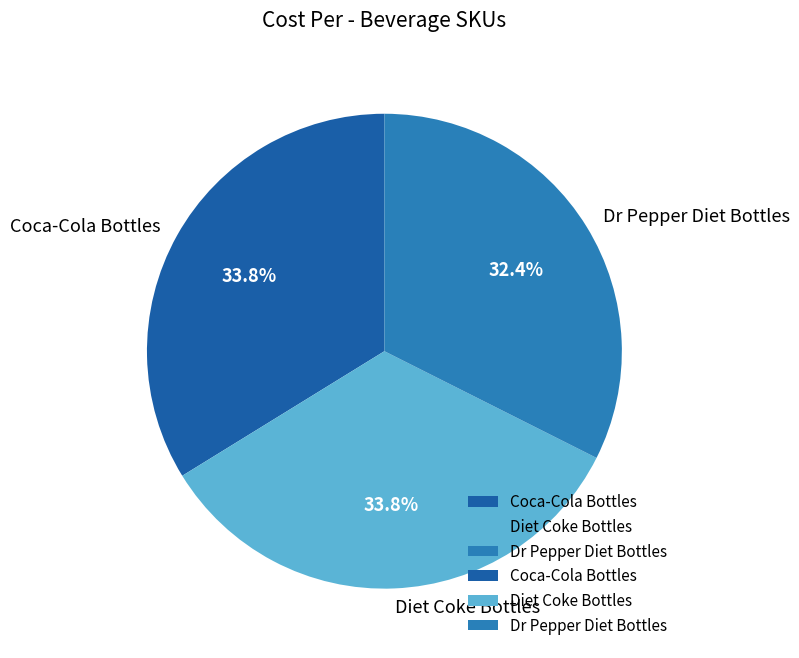

What percentage do Diet Coke Bottles and Dr Pepper Diet Bottles together represent?

66.2%